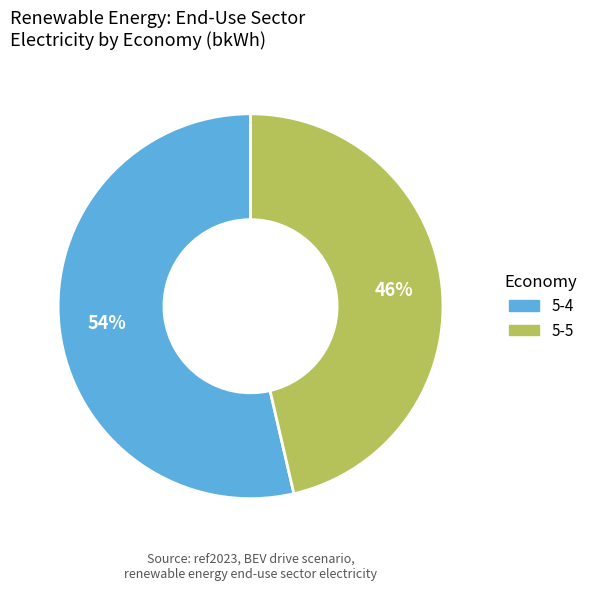

Is there any slice that represents more than half of the pie?

Yes